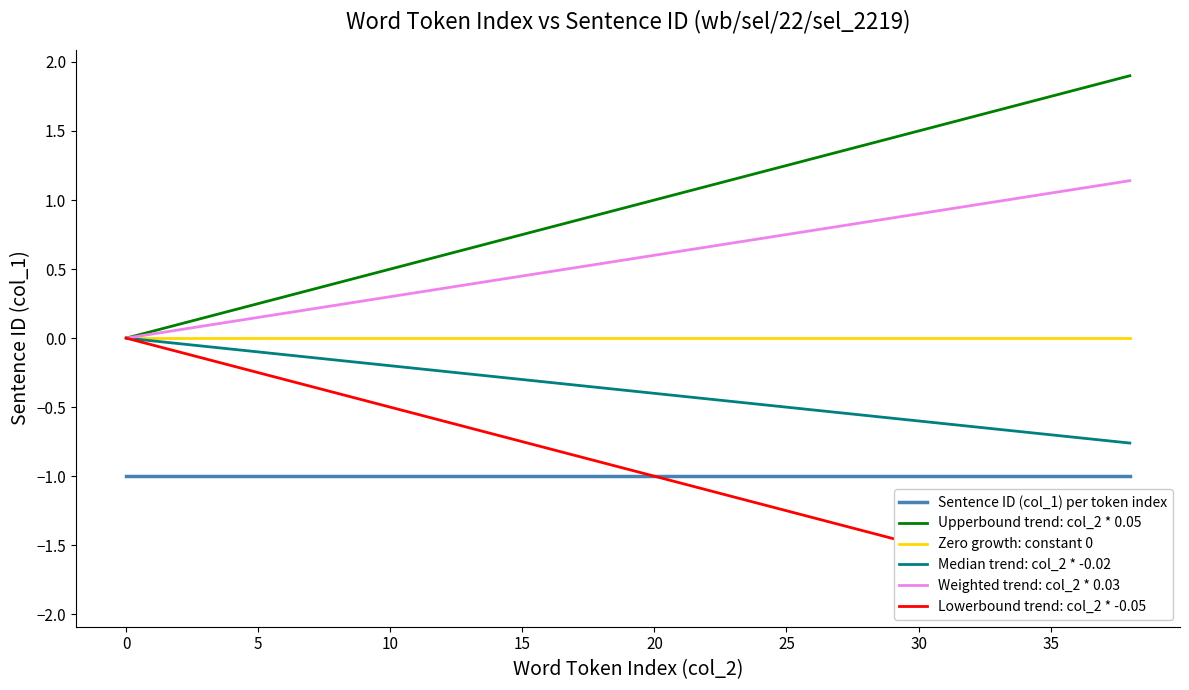

Which series has the largest total across all categories?

Upperbound trend: col_2 * 0.05